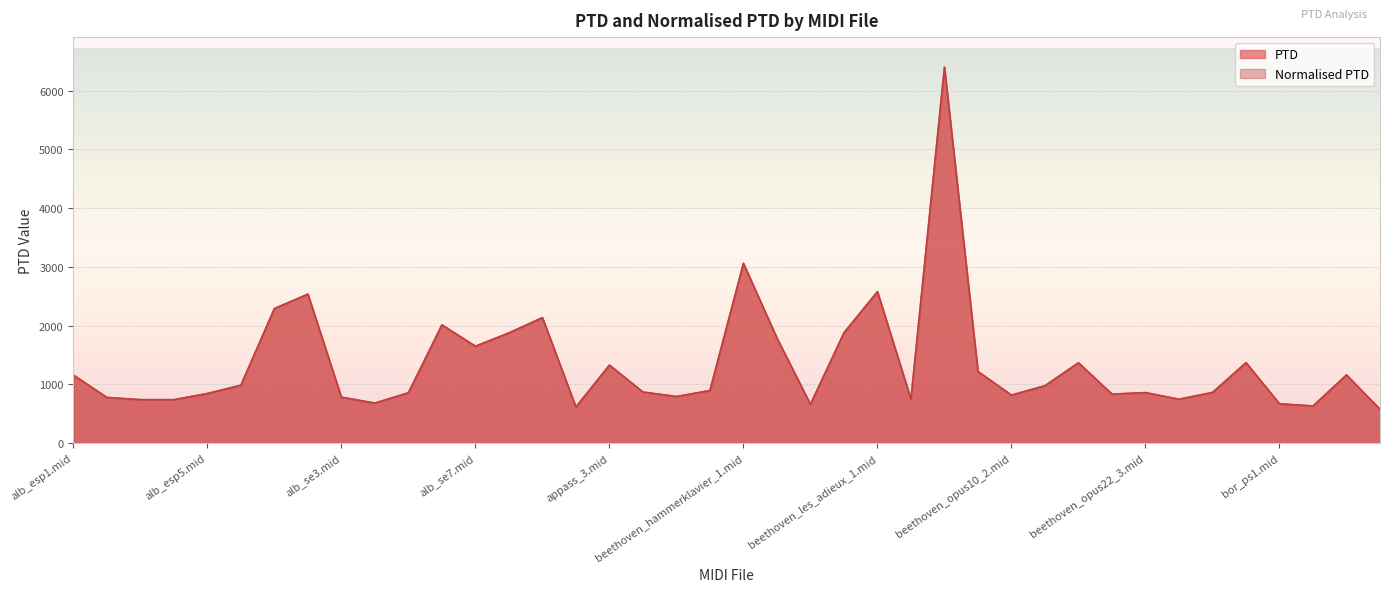

Rank the categories by PTD value from lowest to highest.

bor_ps4.mid, appass_2.mid, bor_ps2.mid, beethoven_hammerklavier_3.mid, bor_ps1.mid, alb_se4.mid, alb_esp4.mid, alb_esp3.mid, beethoven_opus22_4.mid, beethoven_les_adieux_2.mid, alb_esp2.mid, alb_se3.mid, bach_847.mid, beethoven_opus10_2.mid, beethoven_opus22_2.mid, alb_esp5.mid, alb_se5.mid, beethoven_opus22_3.mid, beethoven_opus90_1.mid, bach_846.mid, bach_850.mid, beethoven_opus10_3.mid, alb_esp6.mid, alb_esp1.mid, bor_ps3.mid, beethoven_opus10_1.mid, appass_3.mid, beethoven_opus22_1.mid, beethoven_opus90_2.mid, alb_se7.mid, beethoven_hammerklavier_2.mid, alb_se8.mid, beethoven_hammerklavier_4.mid, alb_se6.mid, appass_1.mid, alb_se1.mid, alb_se2.mid, beethoven_les_adieux_1.mid, beethoven_hammerklavier_1.mid, beethoven_les_adieux_3.mid